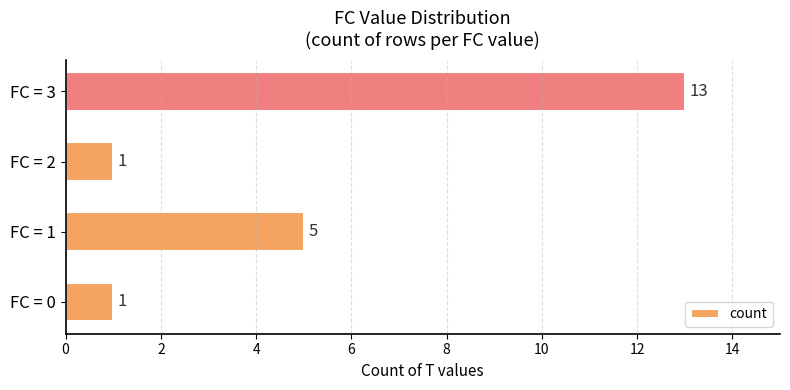

Does the chart contain stacked bars?

No